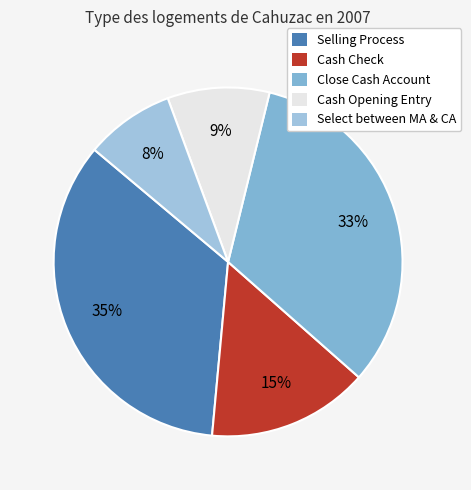

What percentage is the Cash Check slice, to the nearest percent?

15%